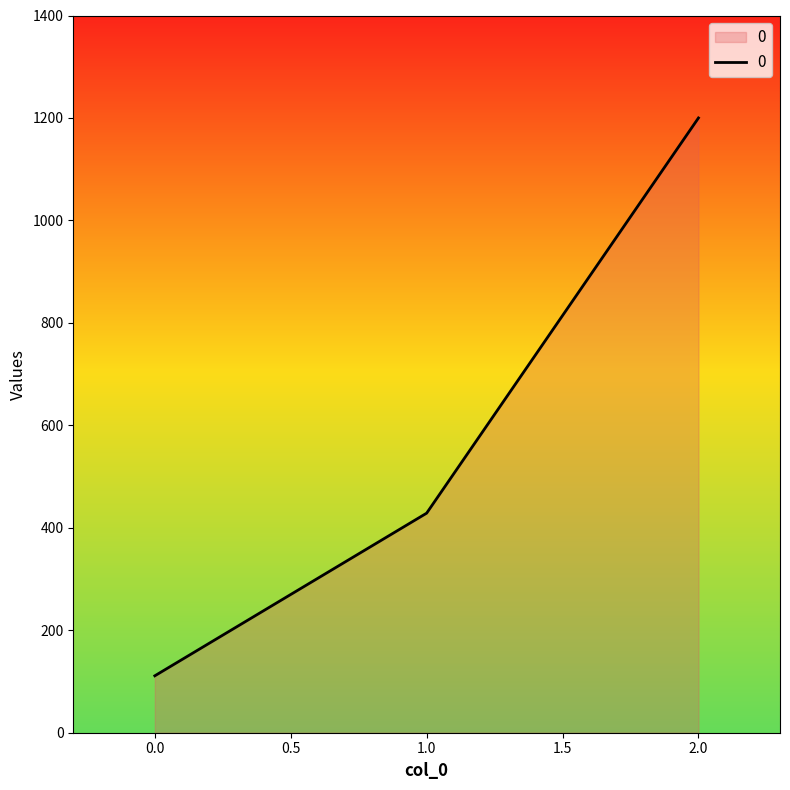

The value at 1.0 is 157.6. True or false?

False